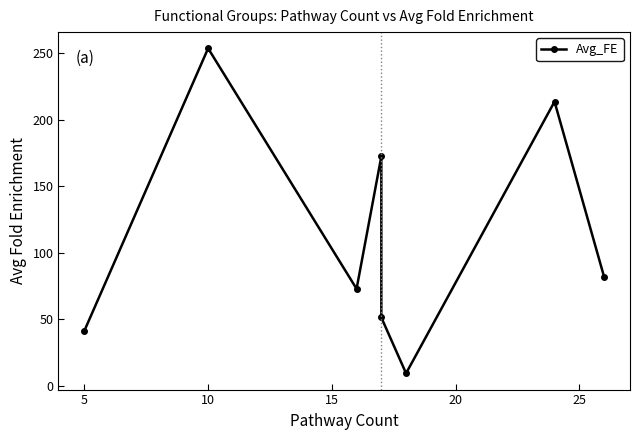

How many distinct data groups are displayed?

1